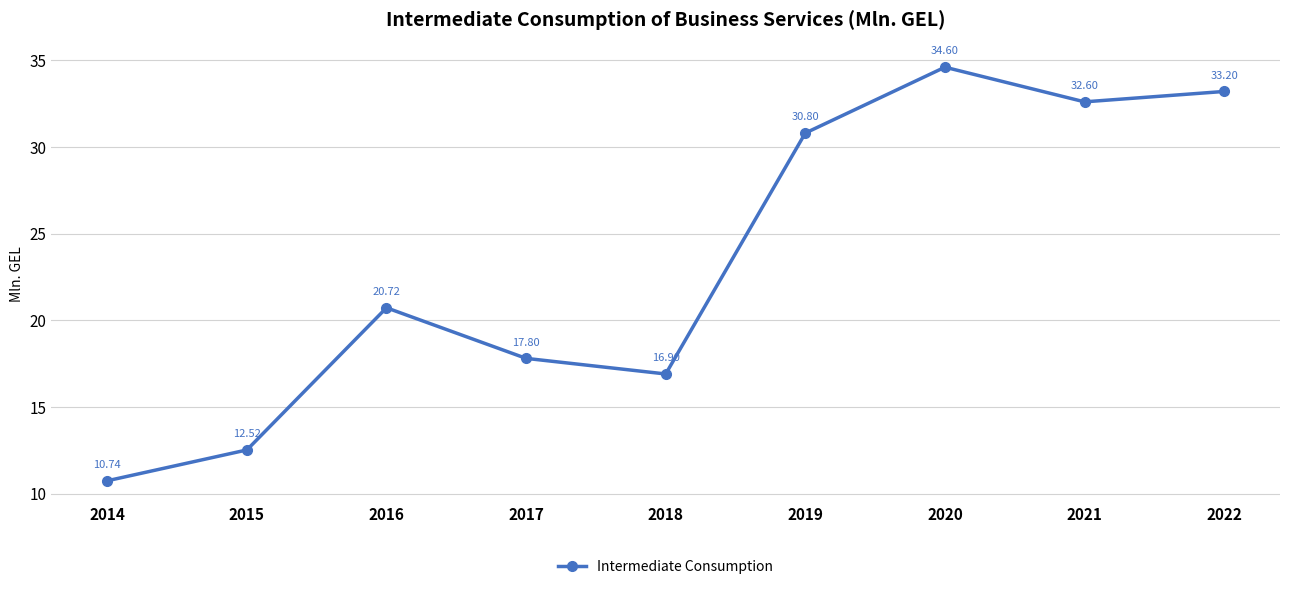

What is the sum of the values at 2015 and 2019?

43.3